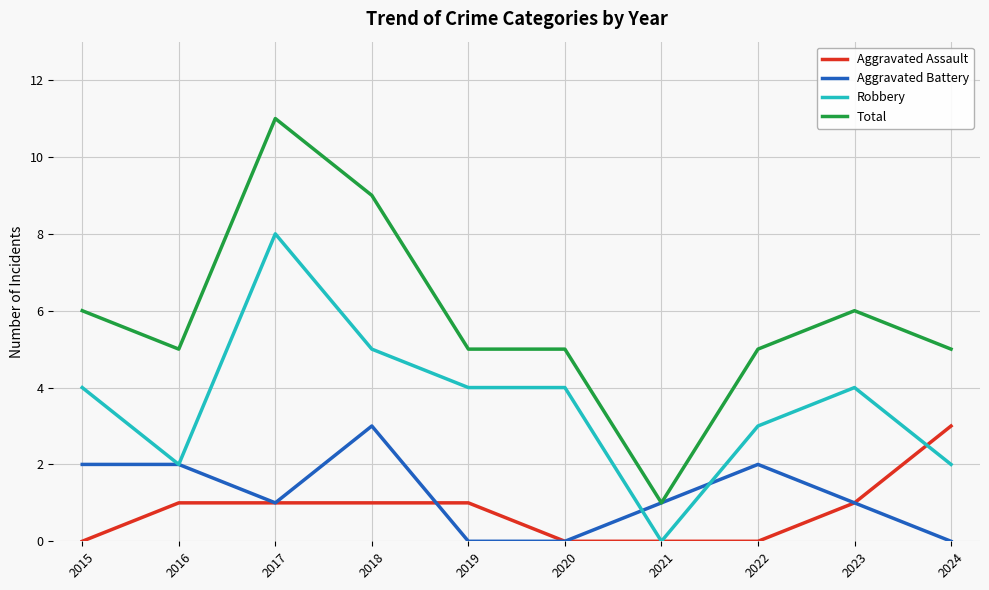

At 2019, list the series in order from largest to smallest.

Total, Robbery, Aggravated Assault, Aggravated Battery